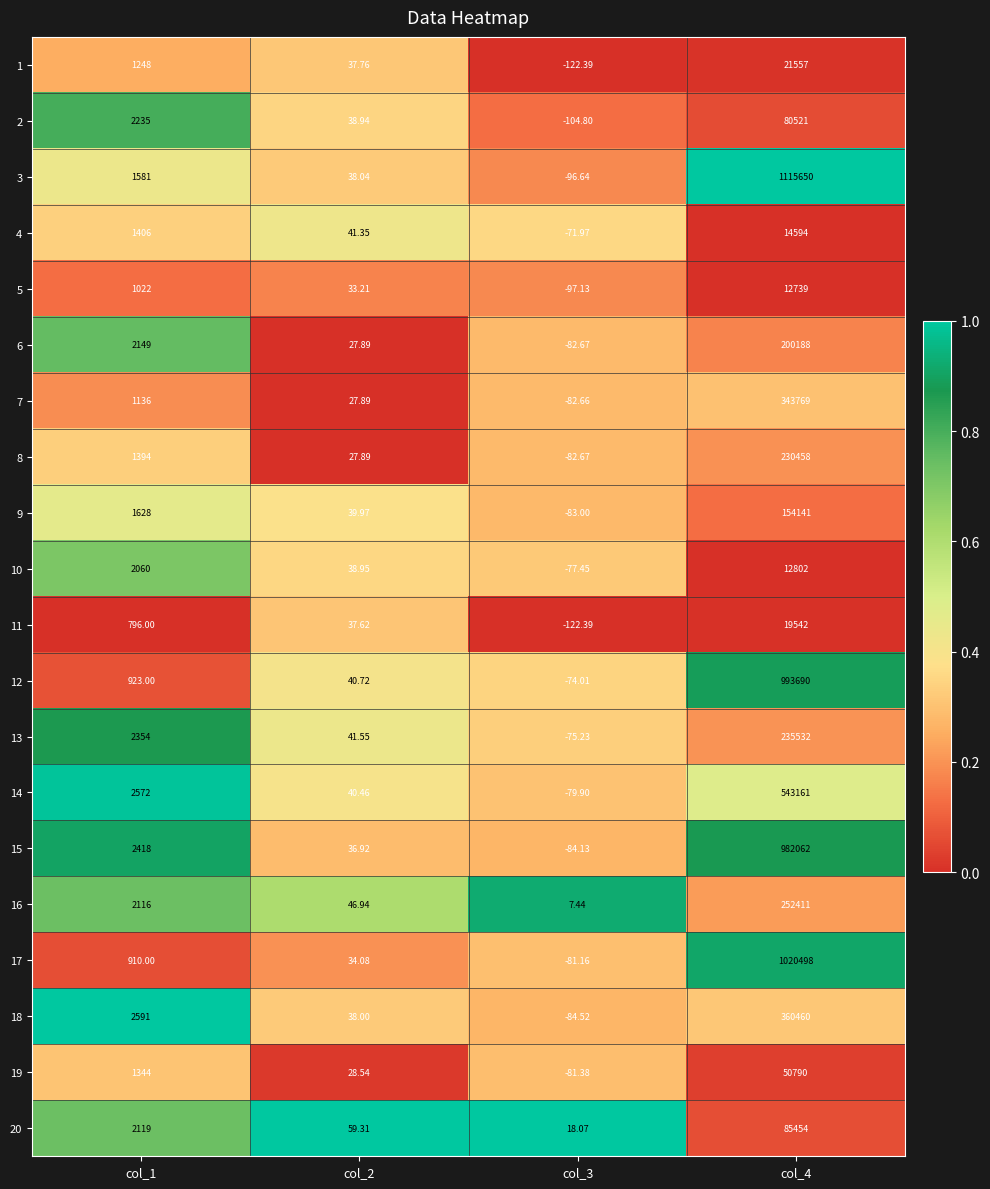

Is the value of 11 at col_3 greater than the value of 3 at col_2?

No